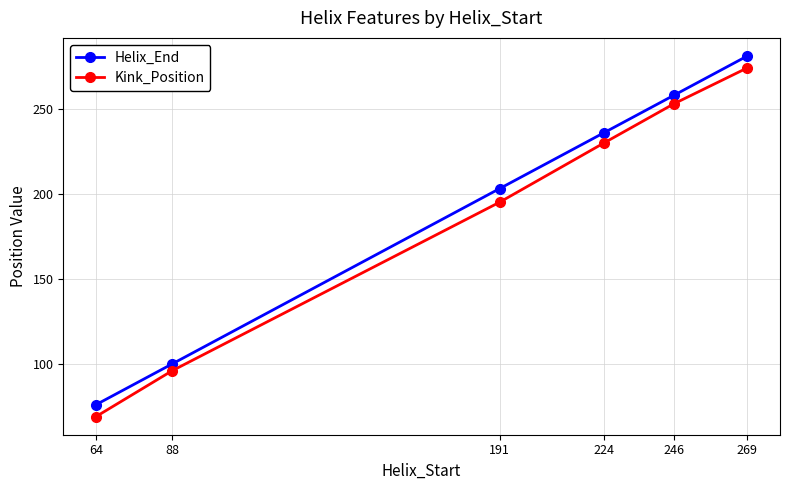

At which category does the chart reach its minimum across all series?

64